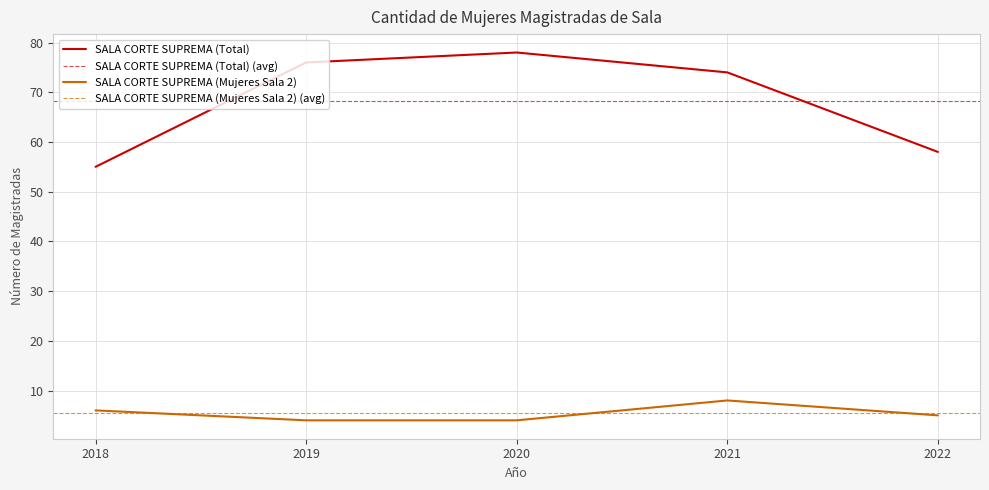

True or false: SALA CORTE SUPREMA (Total) and SALA CORTE SUPREMA (Mujeres Sala 2) cross at least once.

False